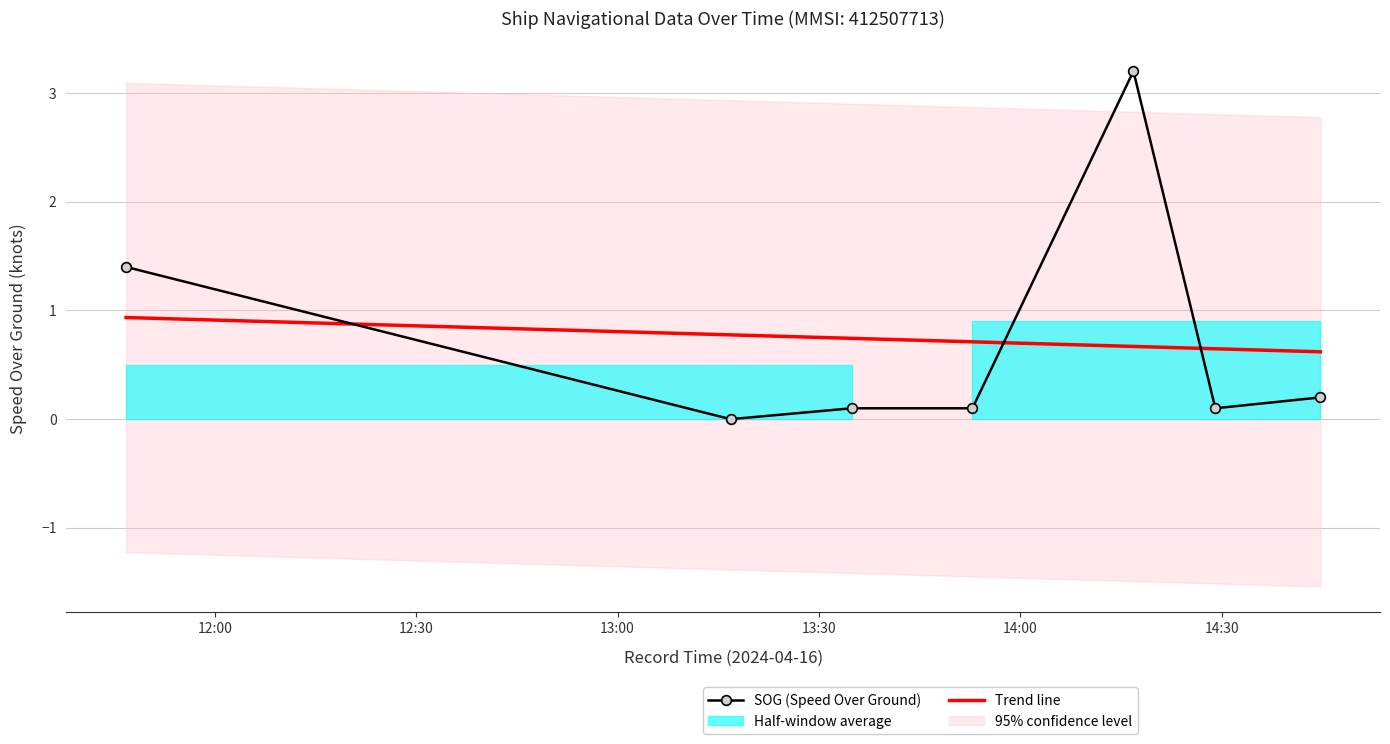

Which series has the widest spread of values?

SOG (Speed Over Ground)